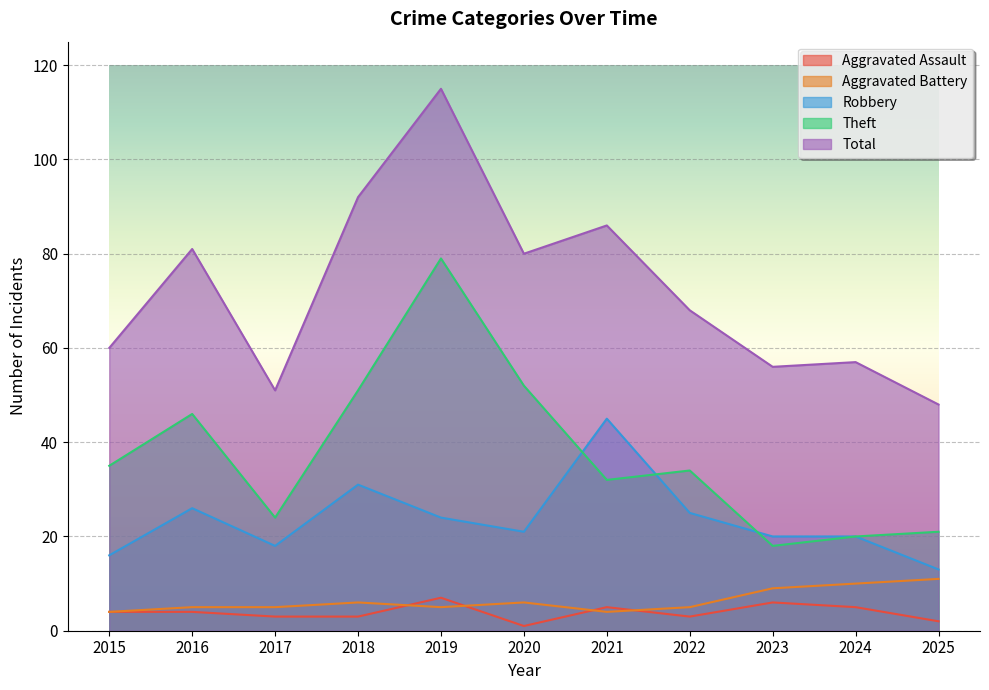

Rank the categories by Aggravated Battery value from highest to lowest.

2025, 2024, 2023, 2018, 2020, 2016, 2017, 2019, 2022, 2015, 2021